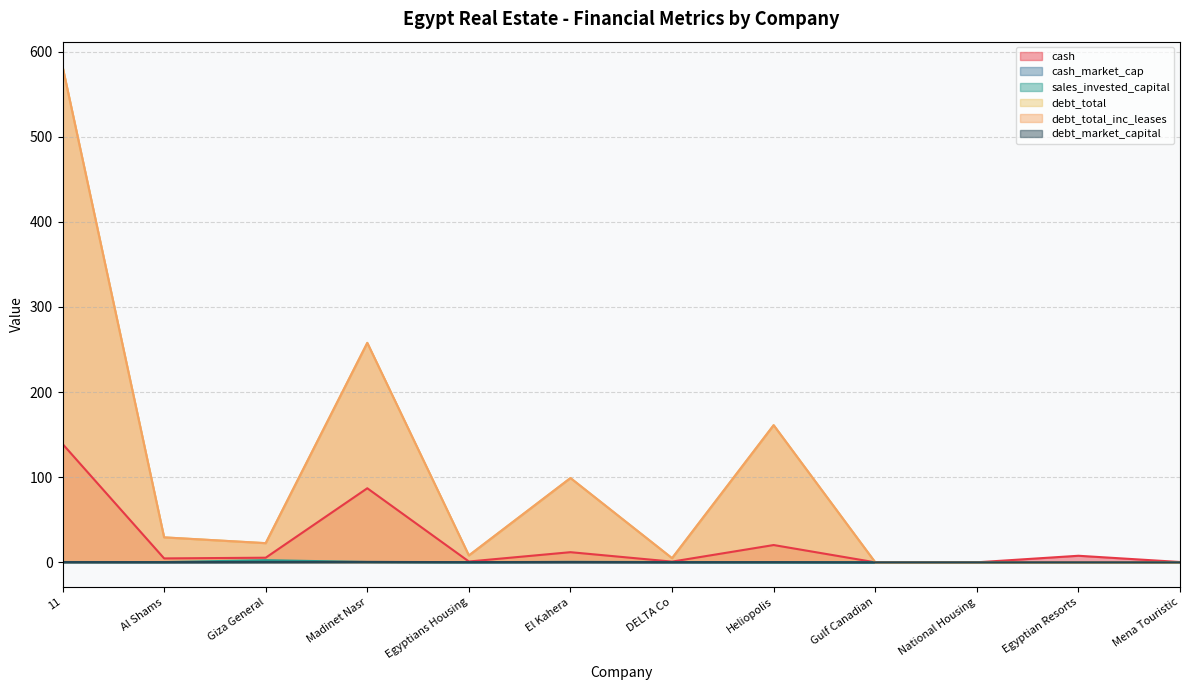

What is the label of the 3rd point from the left?

Giza General